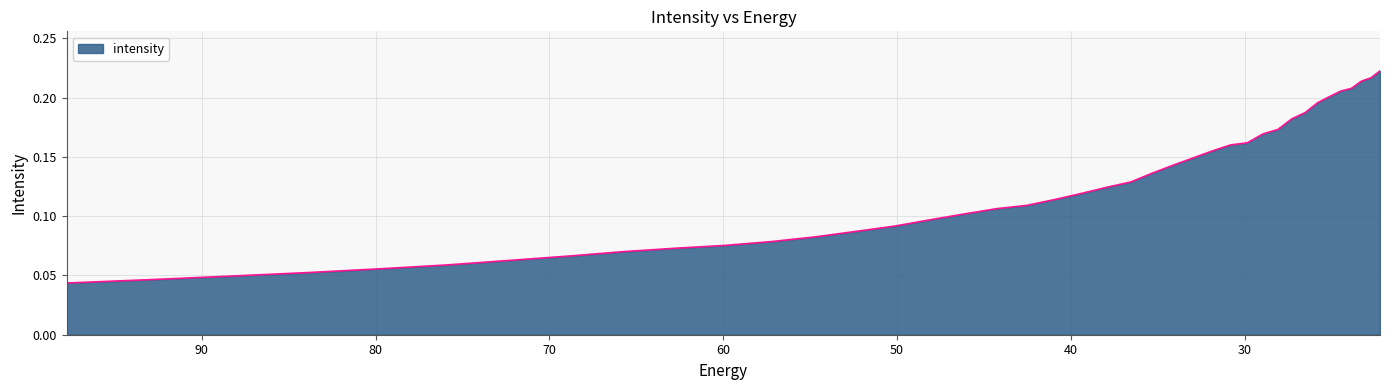

What is the difference between the maximum and second lowest values?

0.2